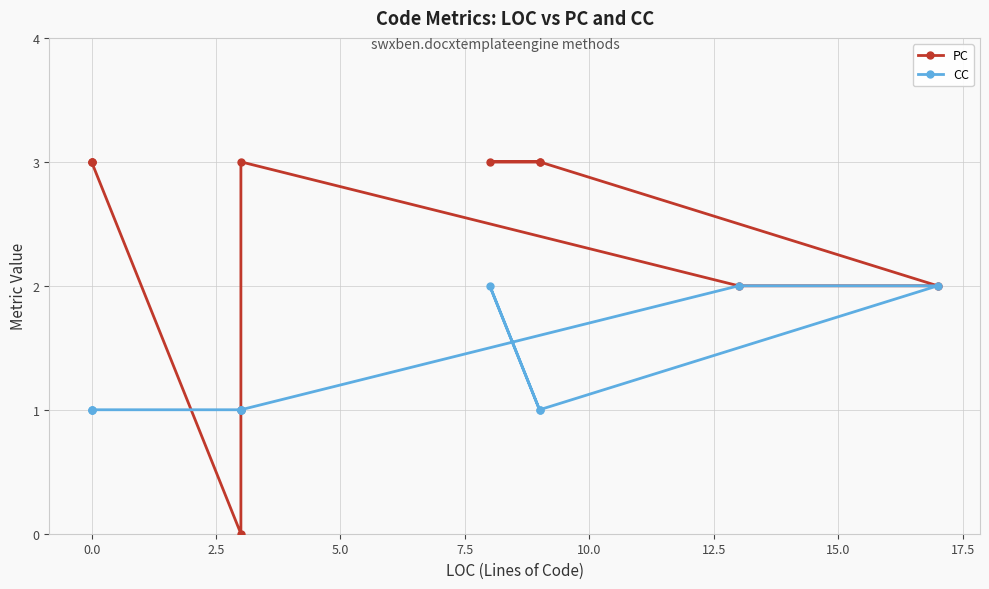

What is the spread (max minus min) of values at 15.0?

1